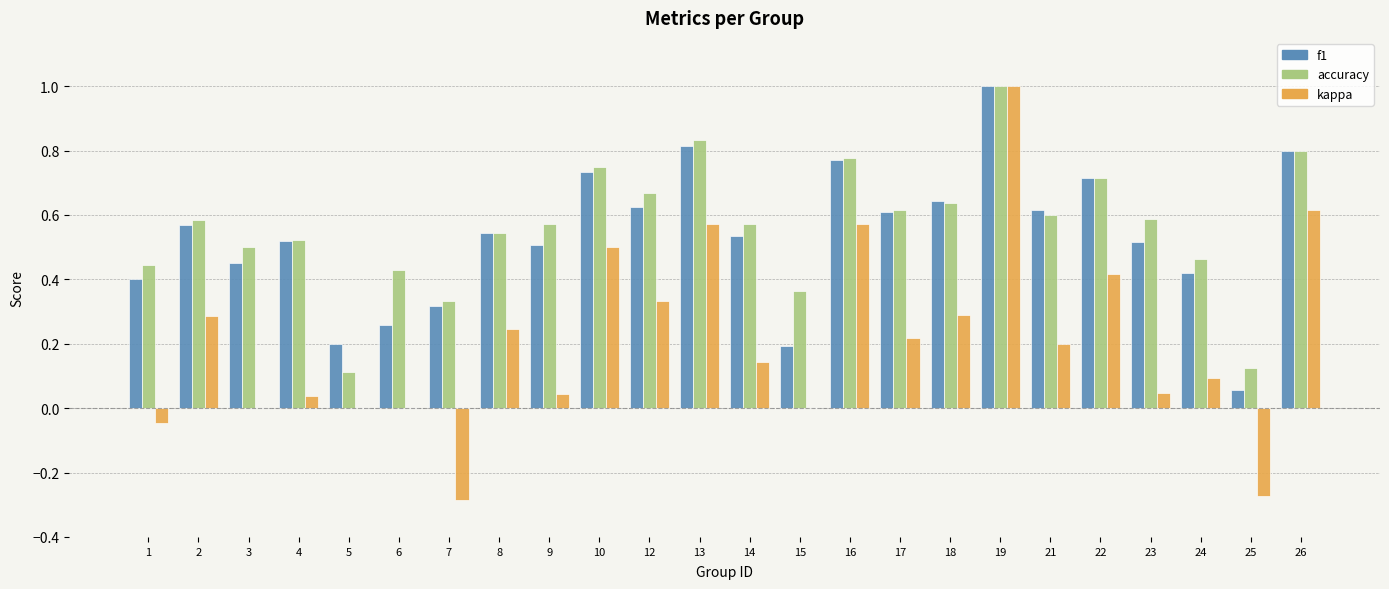

Which category has the highest value across all series?

19